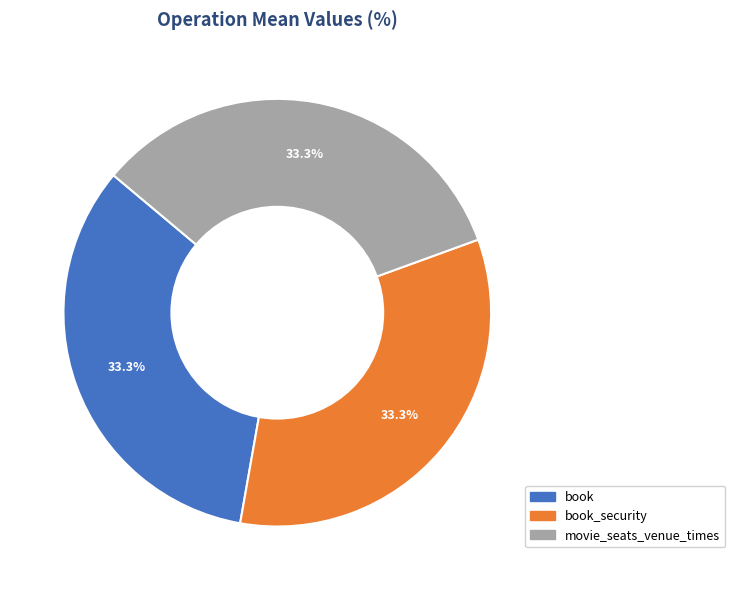

What is the smallest slice in the pie chart?

book